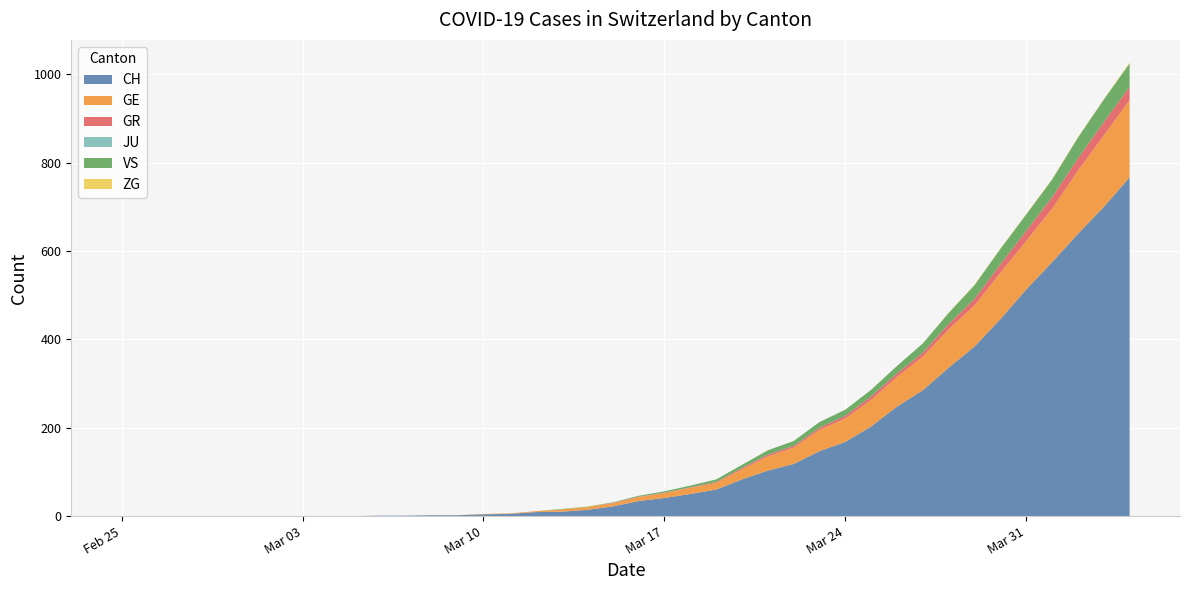

Reading left to right, list all the values displayed in this chart.

CH: 0	0	0	0	0	0	0	0	0	0	1	1	2	2	4	5	9	10	14	22	34	41	50	60	83	103	118	147	168	203	248	285	336	384	446	513	575	639	700	767
GE: 0	0	0	0	0	0	0	0	0	0	0	0	0	0	1	1	2	5	6	7	9	11	14	15	23	32	37	48	53	60	67	76	87	93	105	110	121	143	162	175
GR: 0	0	0	0	0	0	0	0	0	0	0	0	0	0	0	0	0	0	0	1	1	1	1	2	3	4	4	5	6	8	8	9	12	15	19	23	26	28	30	30
JU: 0	0	0	0	0	0	0	0	0	0	0	0	0	0	0	0	0	0	0	0	0	0	0	0	0	0	0	0	0	0	0	0	0	0	0	0	0	0	0	0
VS: 0	0	0	0	0	0	0	0	0	0	0	0	0	0	0	0	0	1	1	1	2	3	4	6	7	10	11	13	14	15	17	21	25	31	35	37	40	47	51	53
ZG: 0	0	0	0	0	0	0	0	0	0	0	0	0	0	0	0	0	0	1	0	0	0	0	0	0	0	0	0	0	0	0	0	1	1	1	1	1	1	1	2